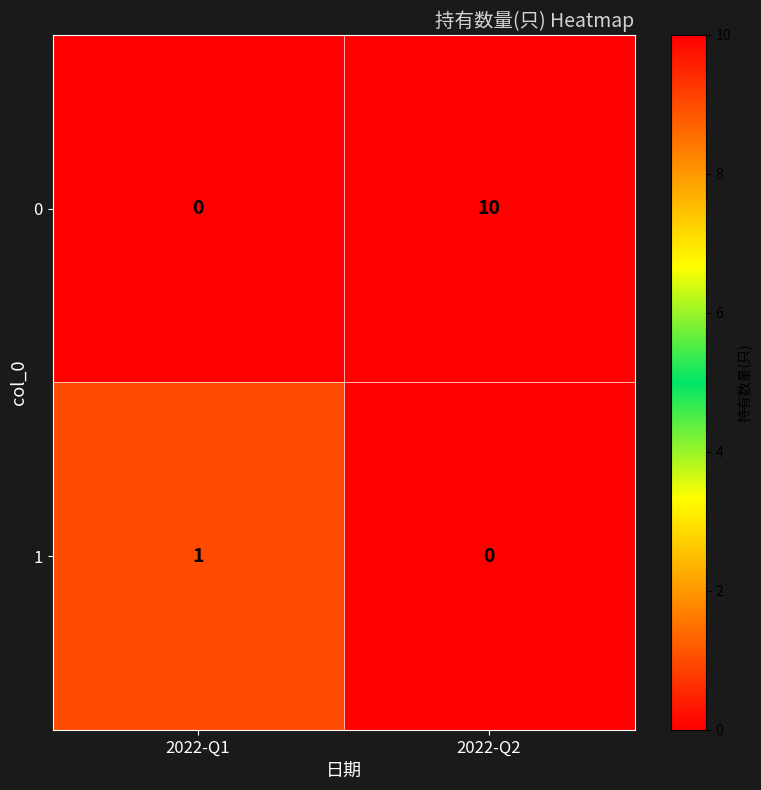

What is the sum of all 0 values?

10